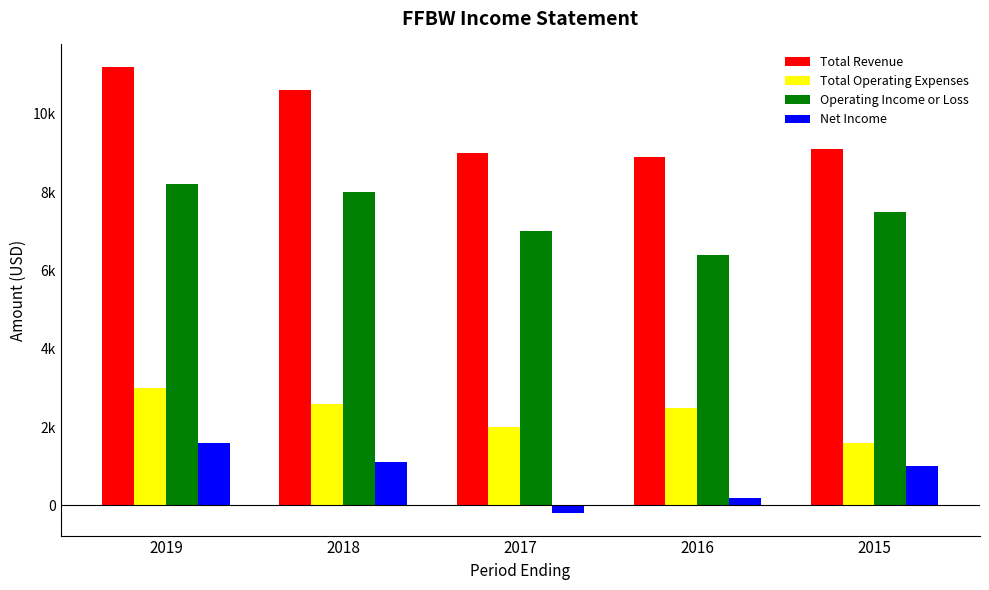

What is the sum of all Net Income values?

3700